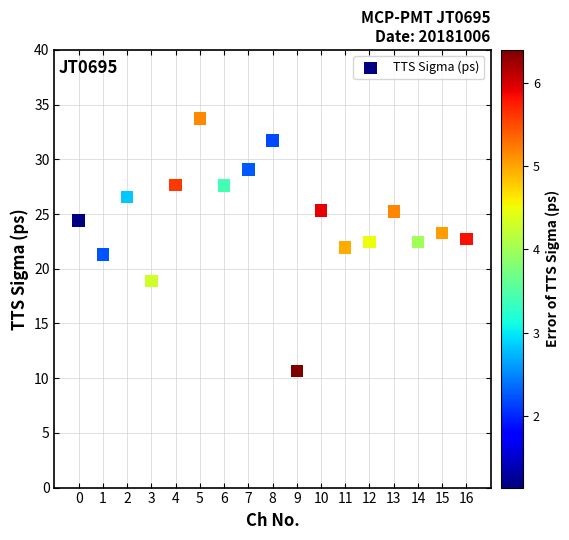

What is the range of Y values (max minus min)?

23.1